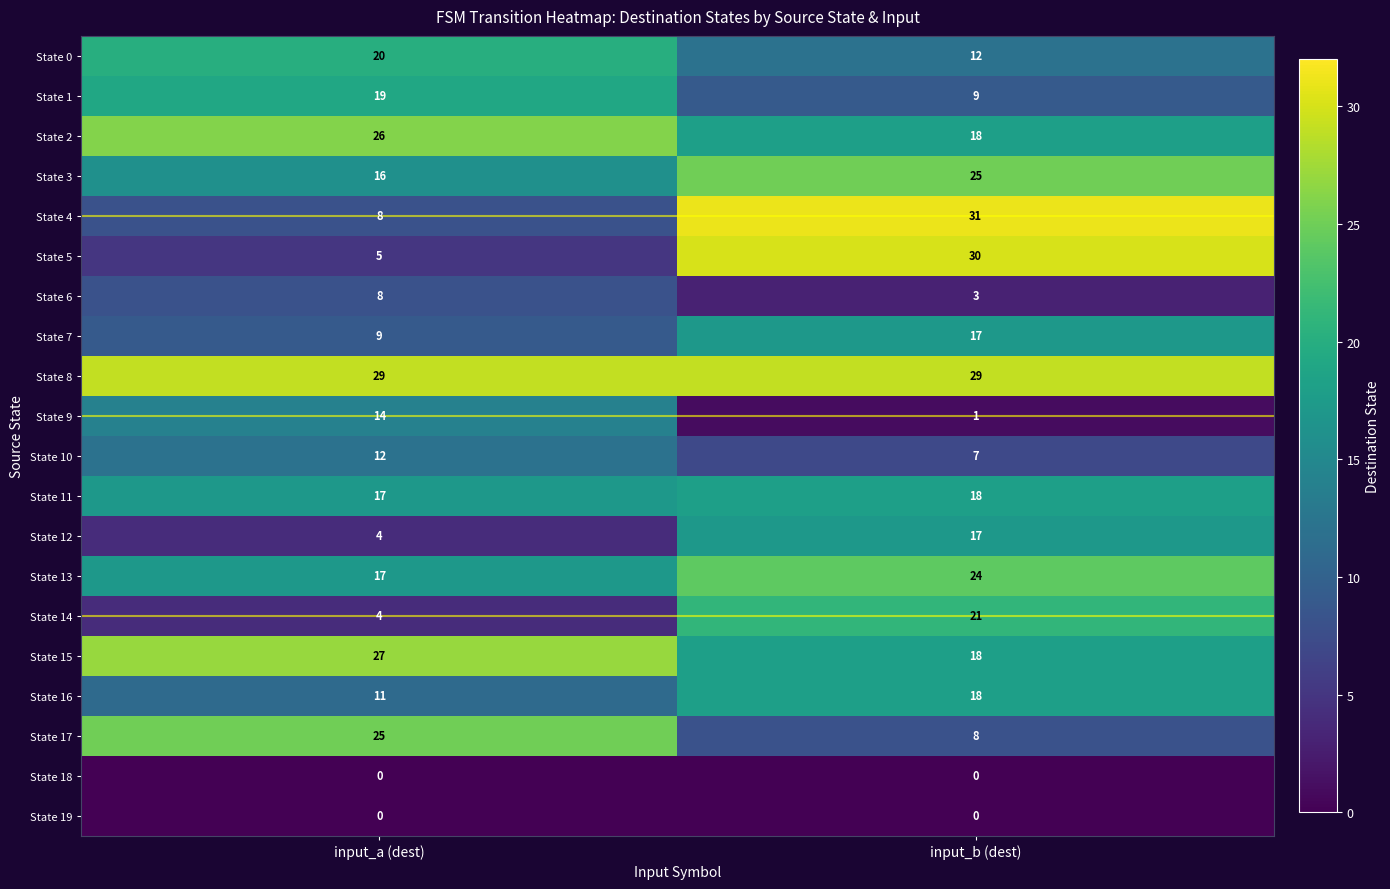

The value of State 8 at input_b (dest) is 29. True or false?

True